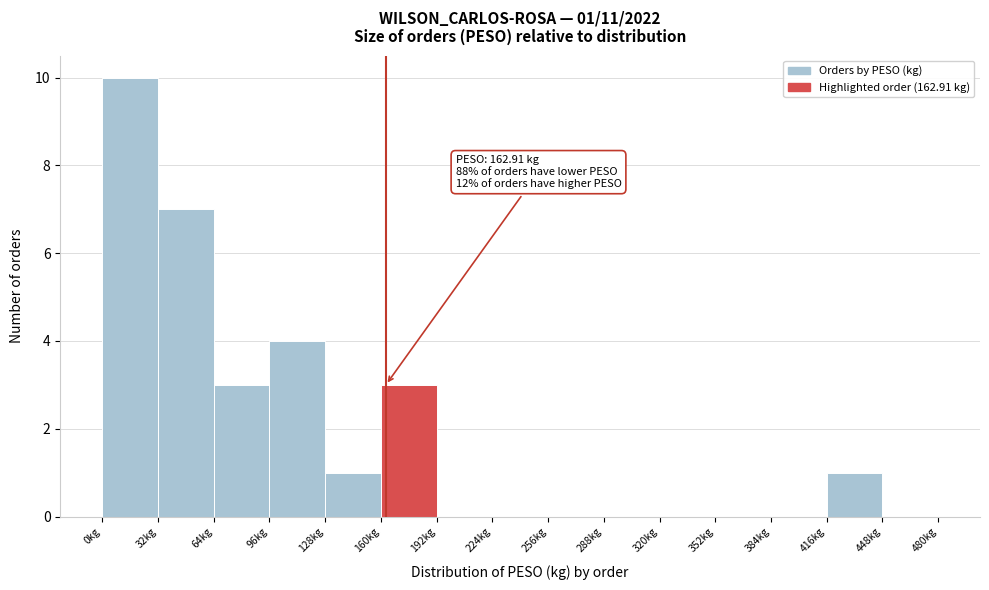

Over which range of the x-axis is the bar tallest?

0 to 32